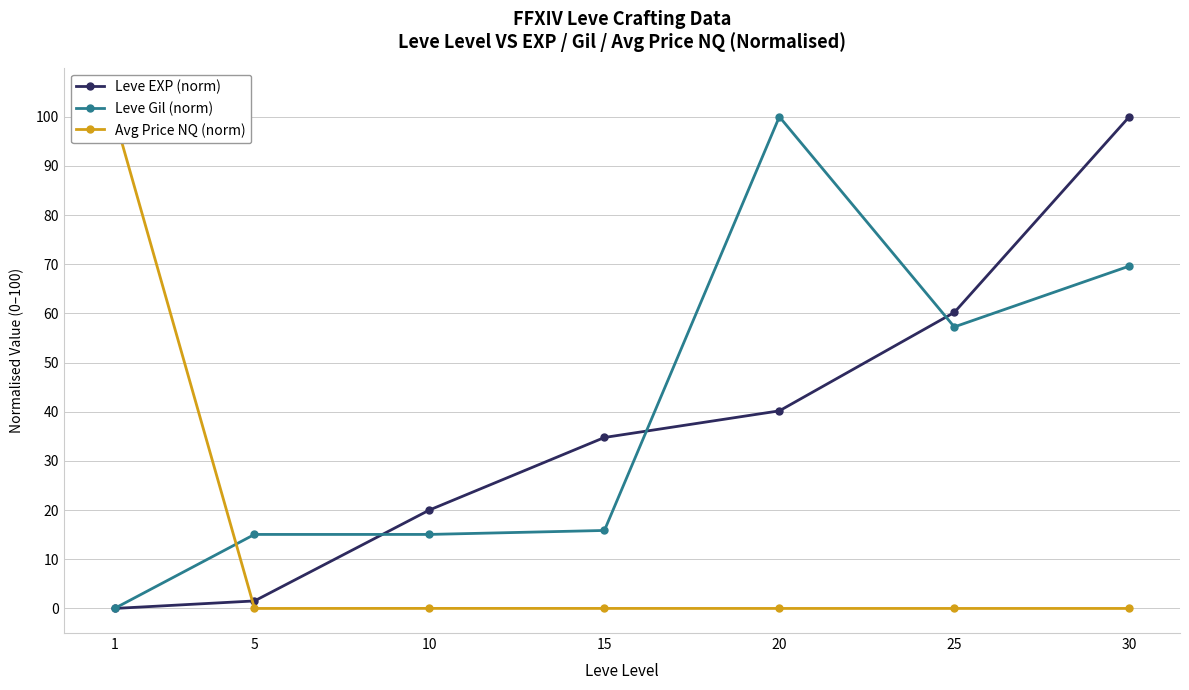

Between 1 and 20, which series saw the biggest shift?

Leve Gil (norm)